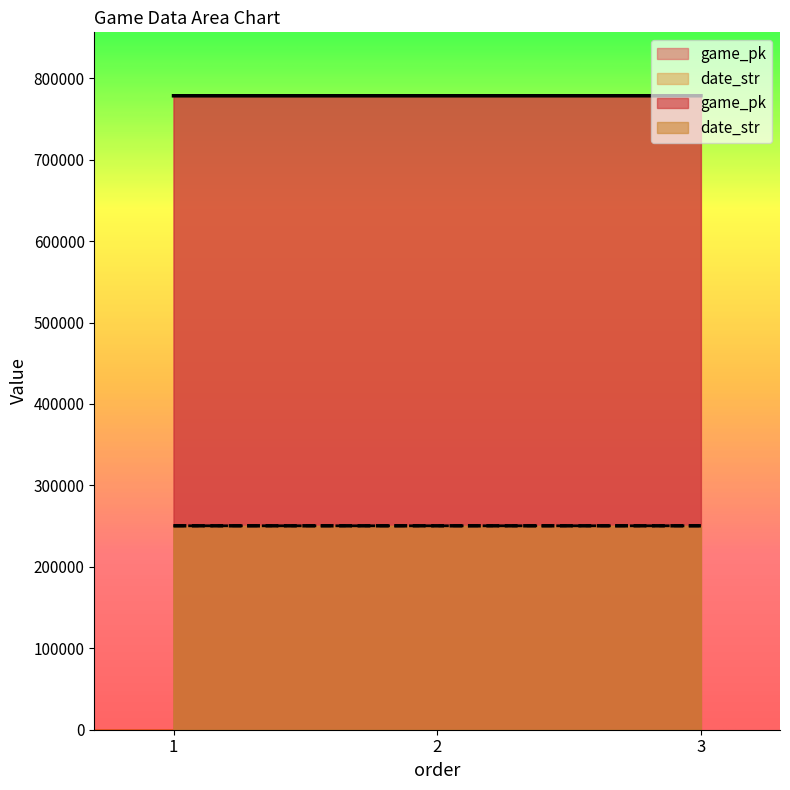

The value of game_pk at 1 is 778459. True or false?

True